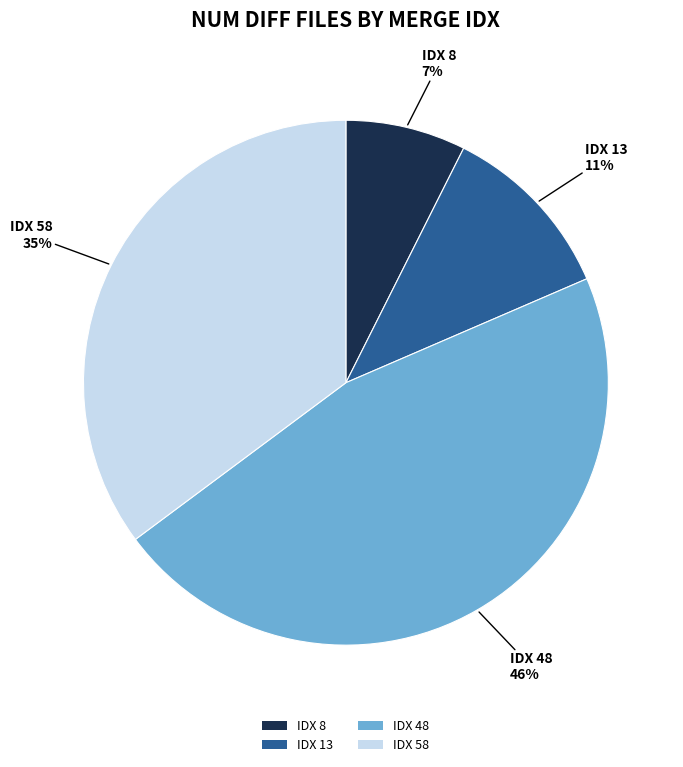

What percentage is the IDX 58 slice, to the nearest percent?

35%